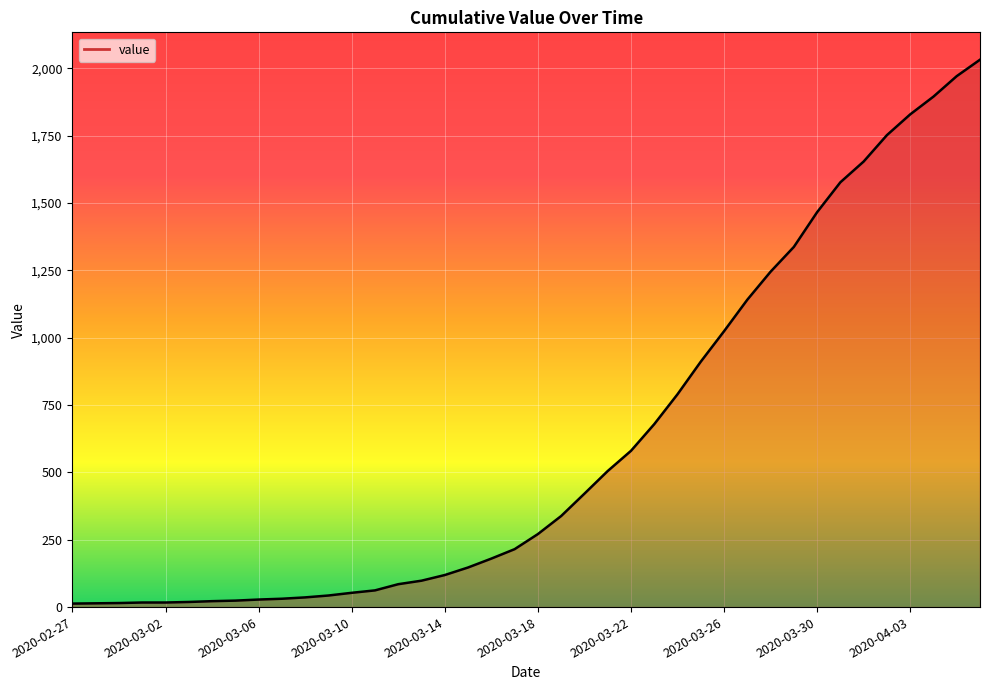

What is the maximum value shown in the chart?

2032